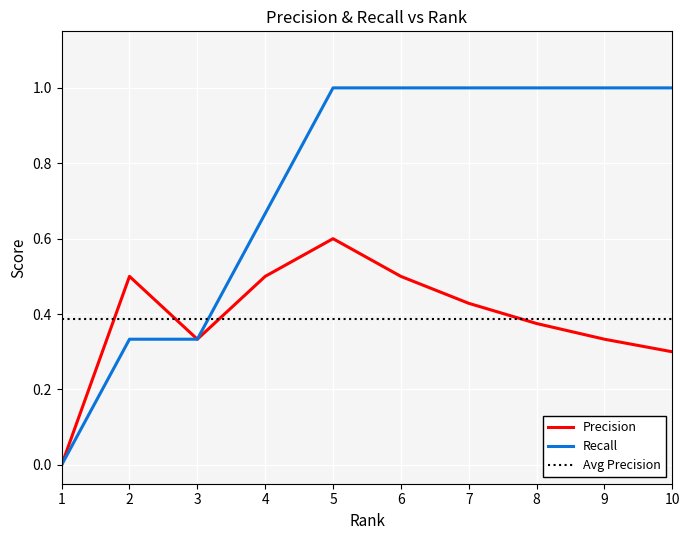

True or false: Precision and Recall cross at least once.

False